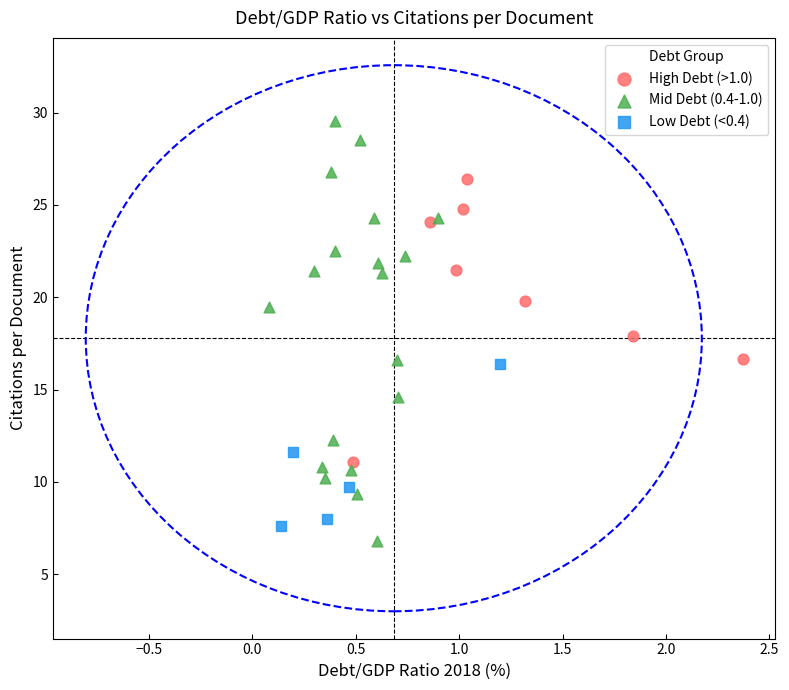

Which series contains the highest Y value?

Mid Debt (0.4-1.0)